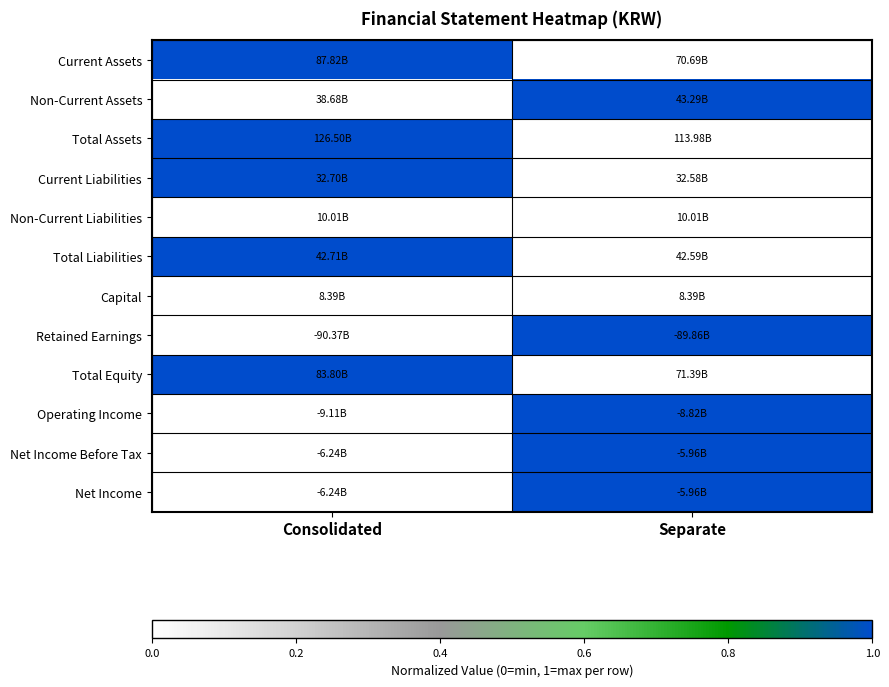

At which category is the sum across all series the highest?

Consolidated